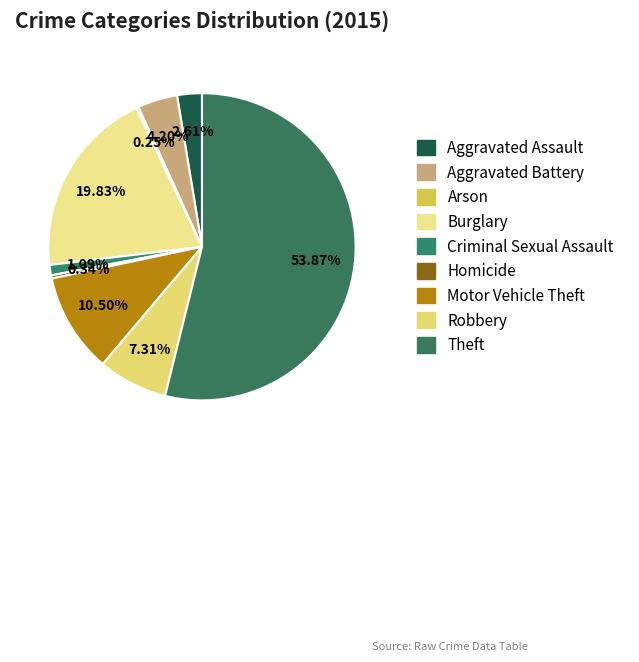

Which has a higher value, Homicide or Aggravated Assault?

Aggravated Assault